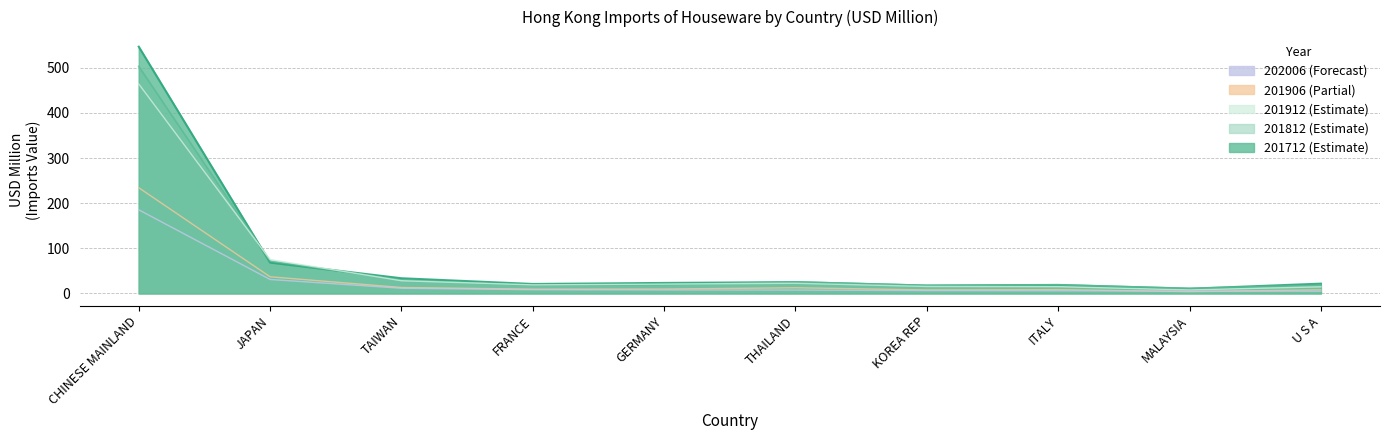

The value of 201712 at U S A is 21.8. True or false?

True